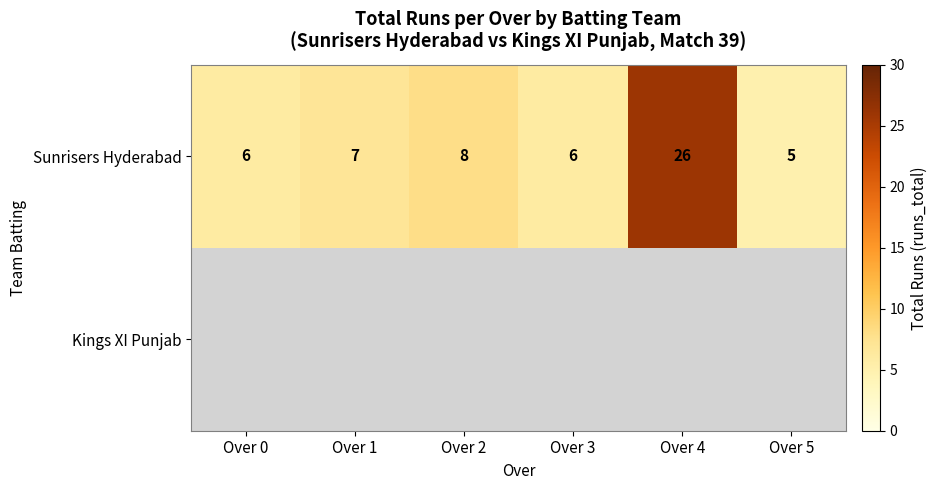

Which has a higher value, Over 3 or Over 4?

Over 4